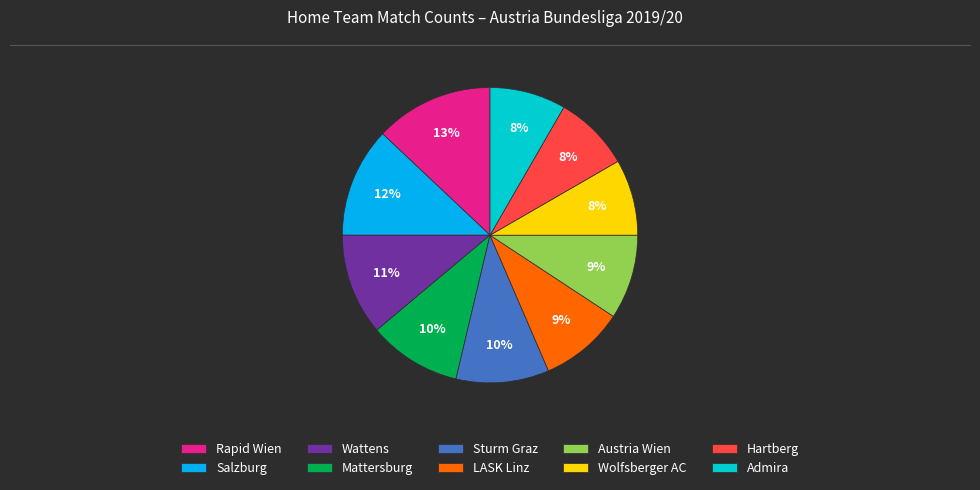

Which slice is the largest?

Rapid Wien